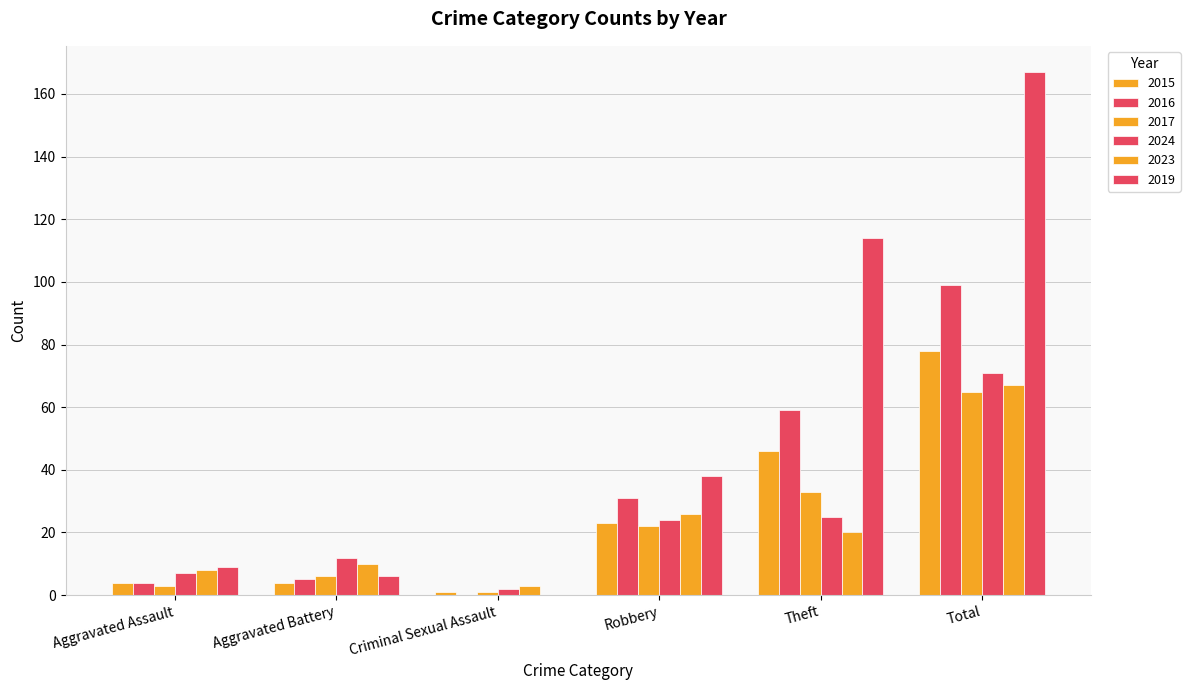

What is the difference between the maximum and second lowest values in the 2016 series?

95